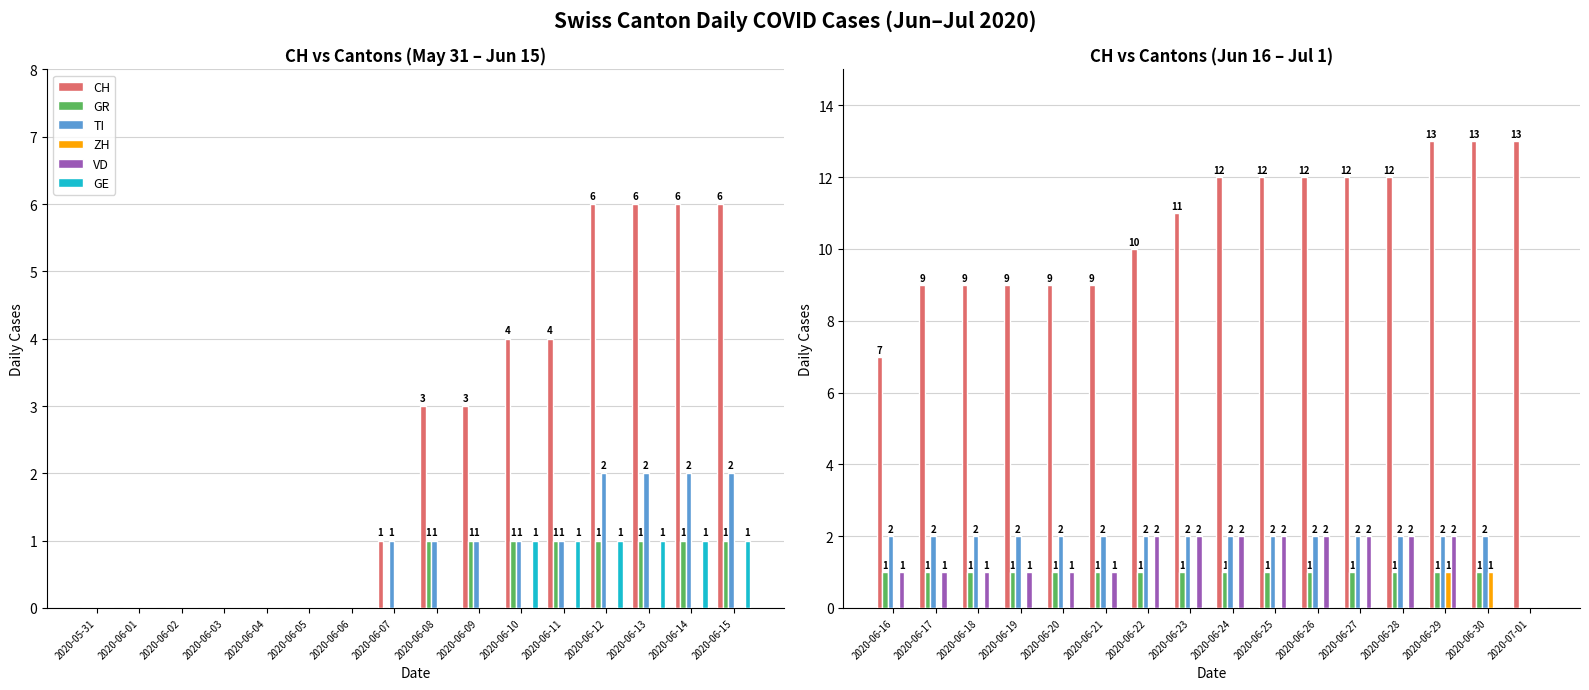

At which category does the chart reach its minimum across all series?

2020-07-01